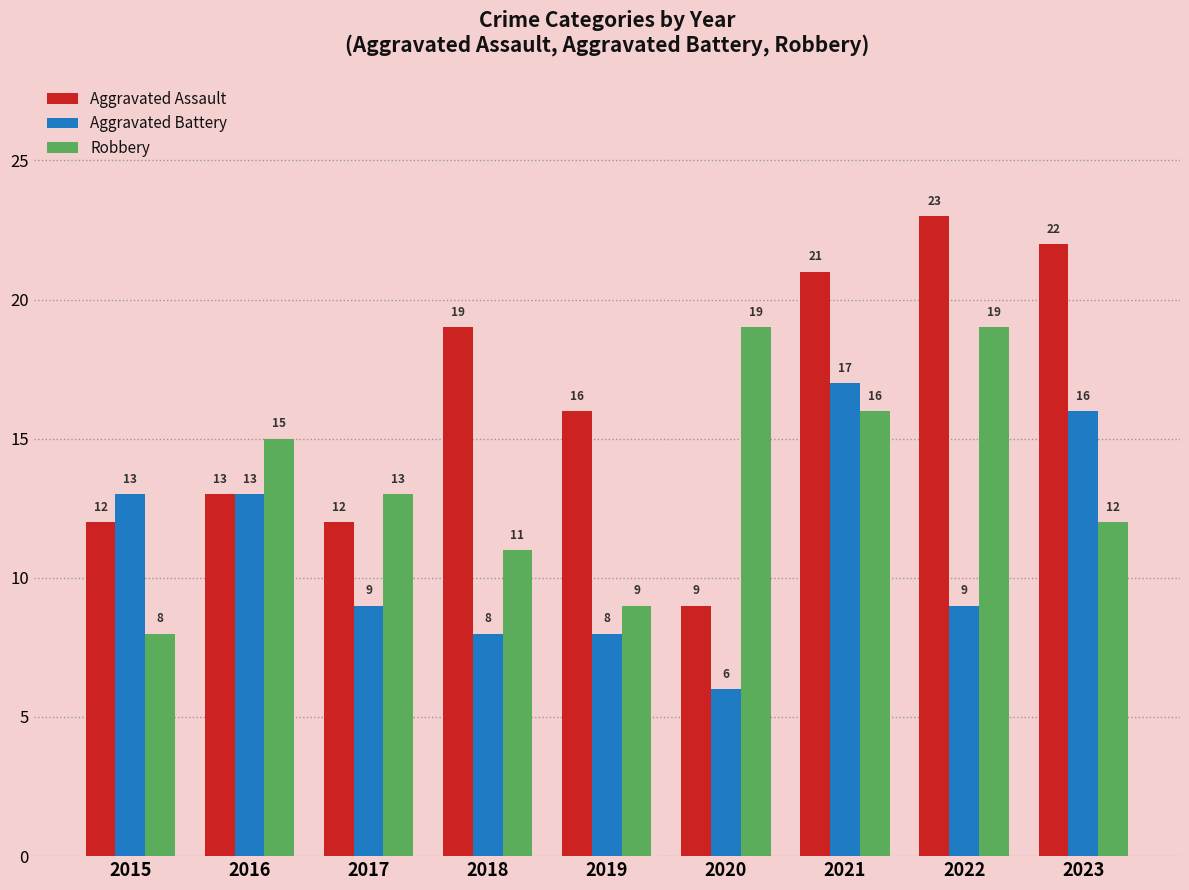

What is the difference between the highest and lowest values at 2022?

14